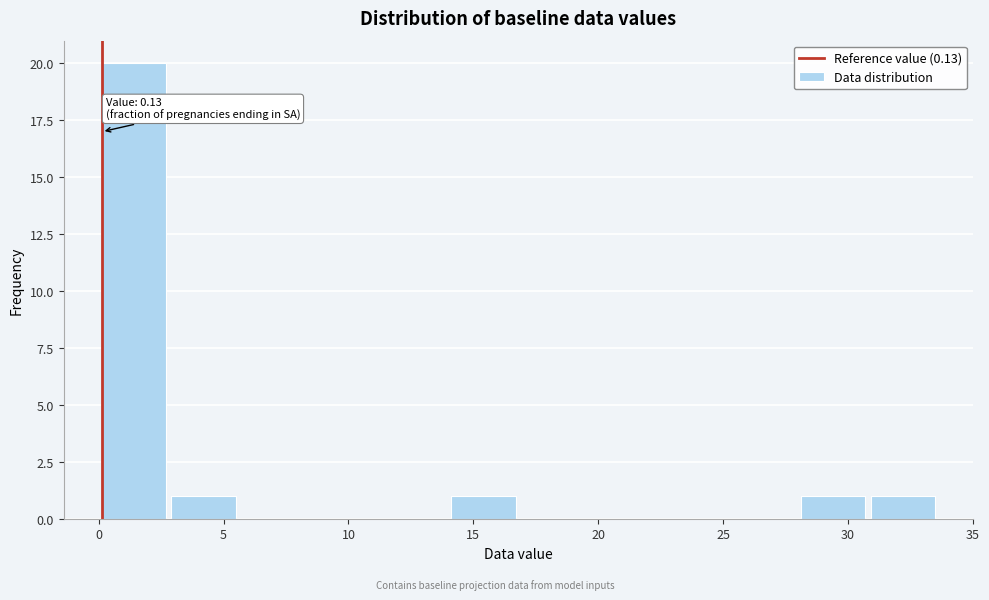

Which range on the x-axis has the tallest bar?

0.0 to 2.8